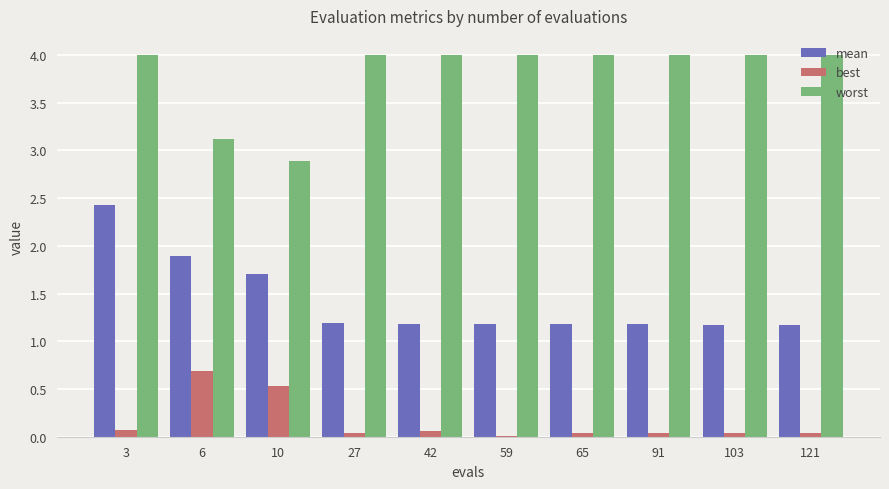

Does the chart contain stacked bars?

No